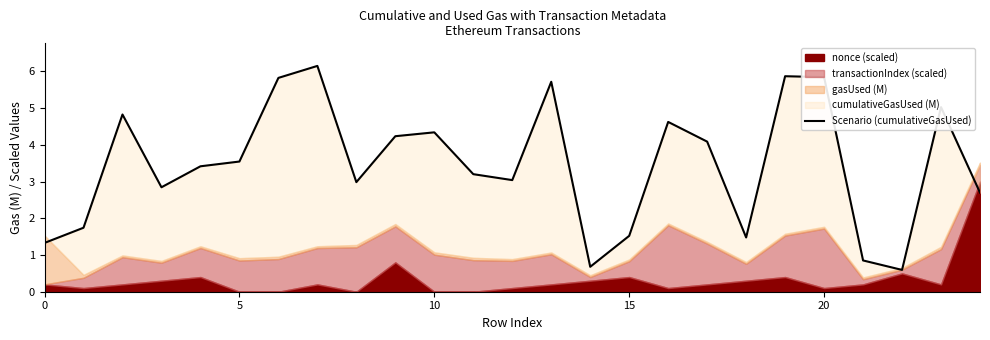

What is the change in value from 19 to 21?

-5.0